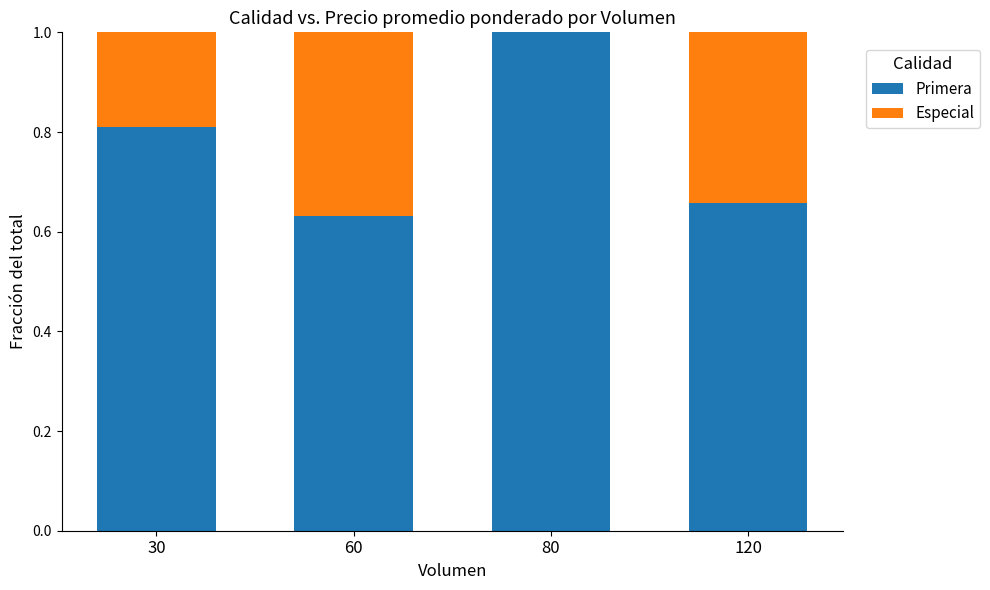

What is the maximum value for Primera?

1.0